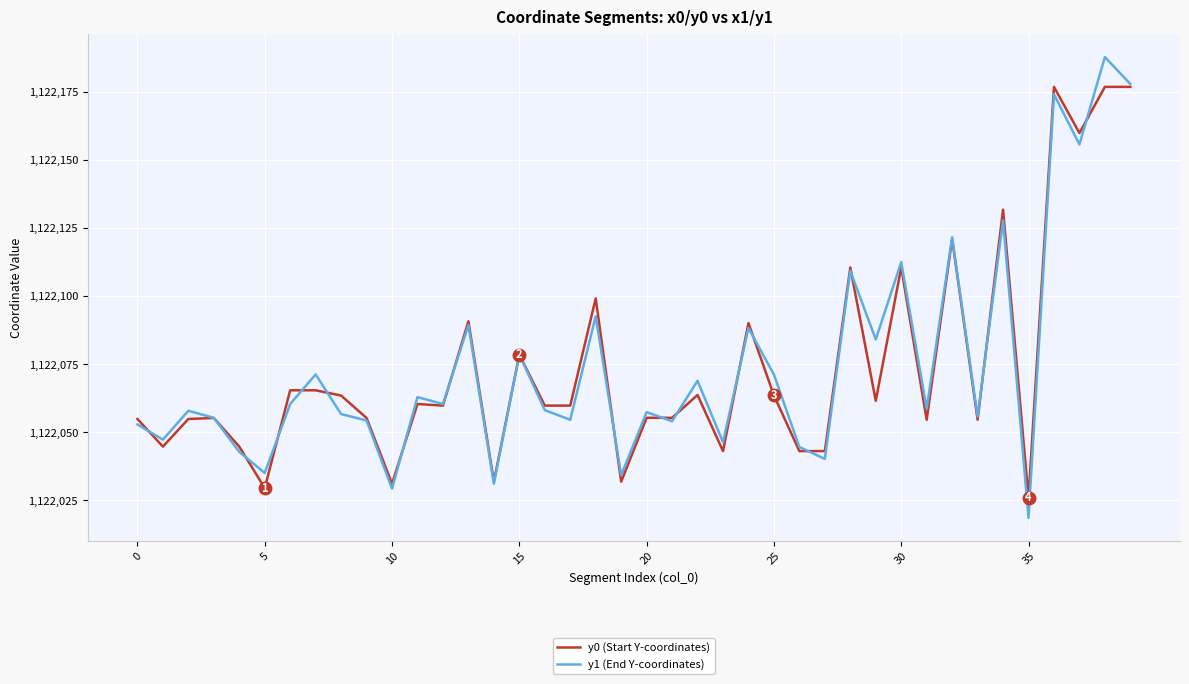

Which series has the largest range (max minus min)?

y1 (End Y-coordinates)